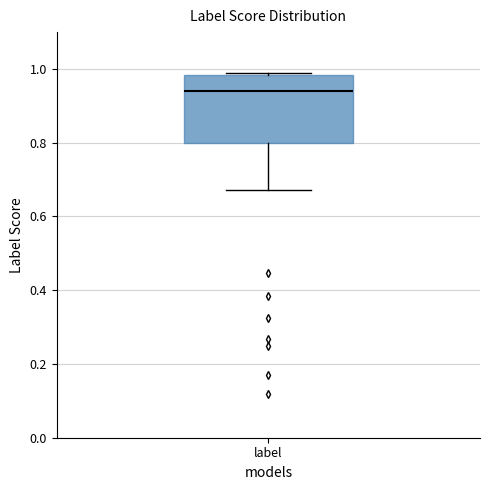

Read this box plot against the y-axis: the position of the median line, the range covered by the box, and the ends of both whiskers. The values are not printed on the chart, so give them approximately, as read against the axis.

median 0.94, box 0.80 to 0.98, whiskers 0.68 to 0.98 (just above the box's upper edge)